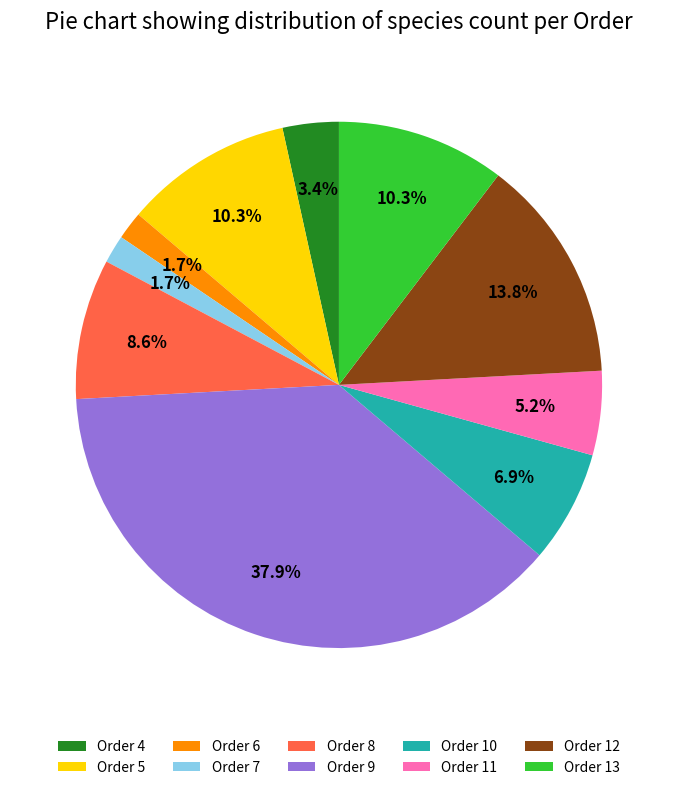

What portion of the pie excludes Order 13?

89.7%